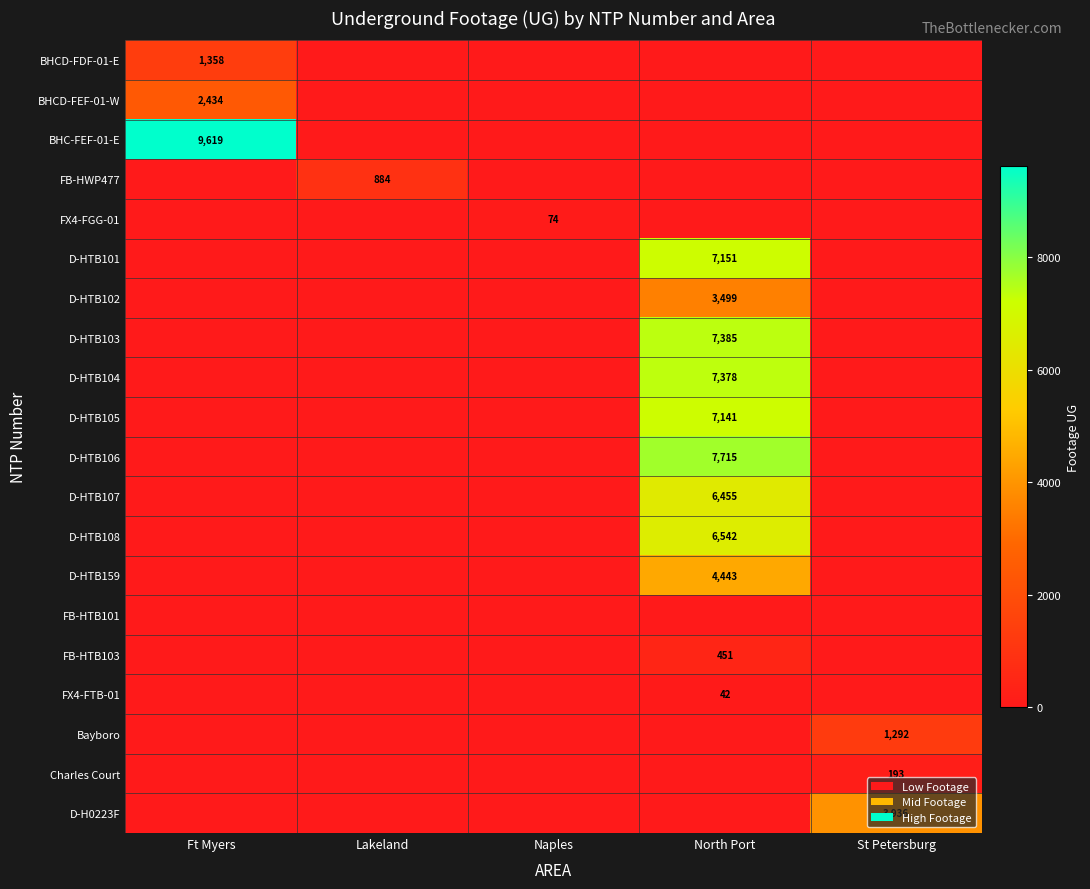

Which has a higher value, St Petersburg or Ft Myers?

Ft Myers